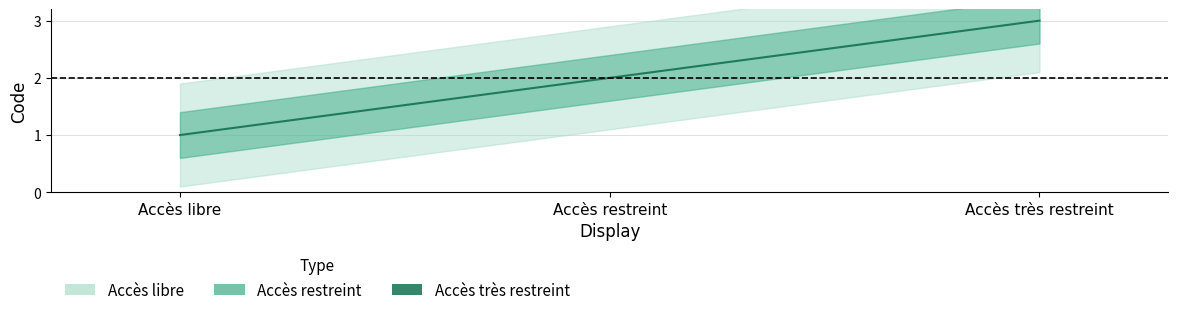

Which category has the lowest value across all series?

Accès libre